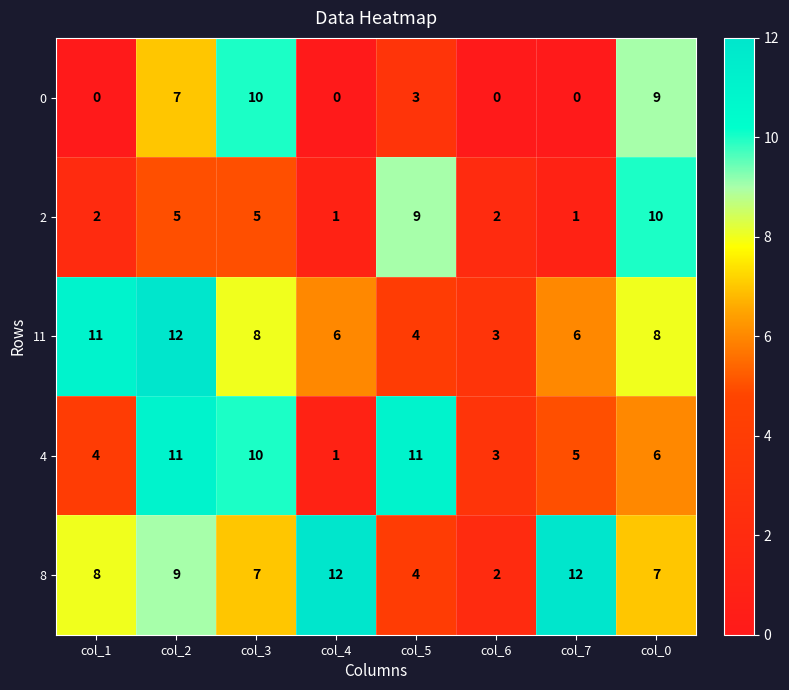

What is the sum of the 4 values at col_1 and col_0?

10